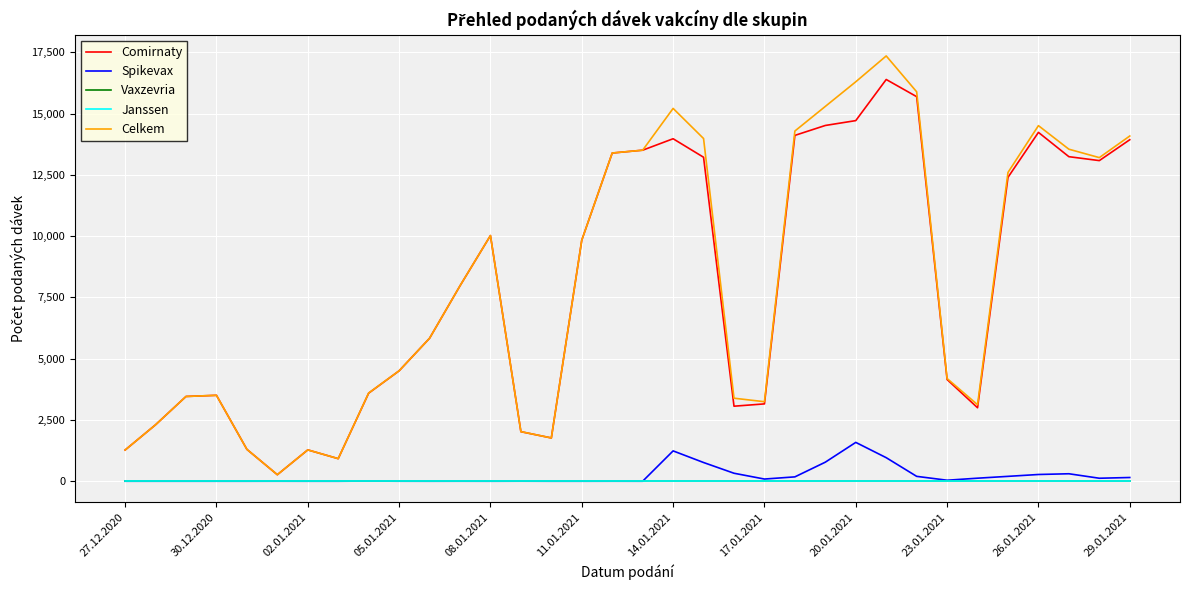

Which series has the widest spread of values?

Celkem